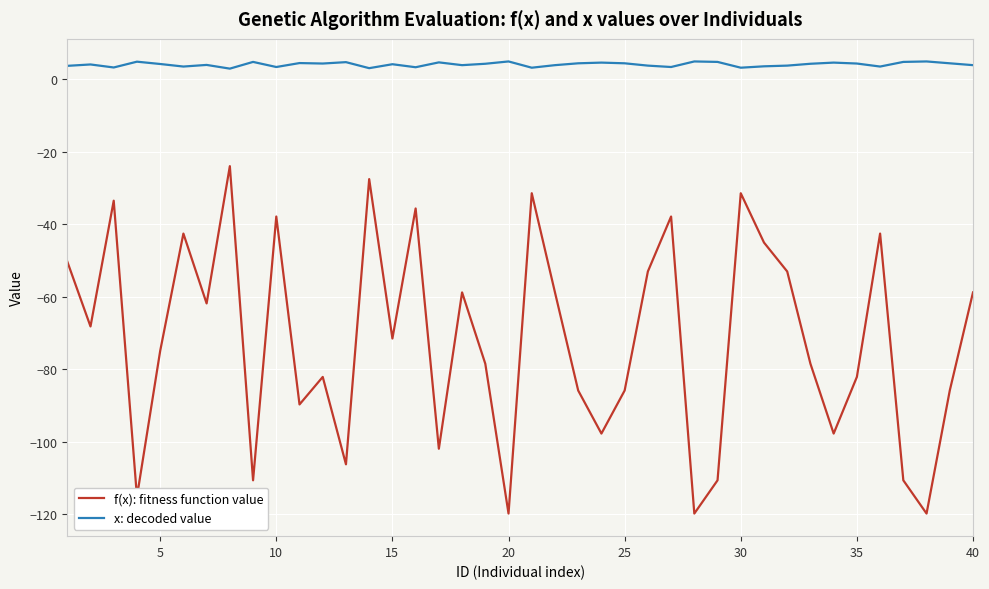

Is this an area chart (filled region under the line)?

No